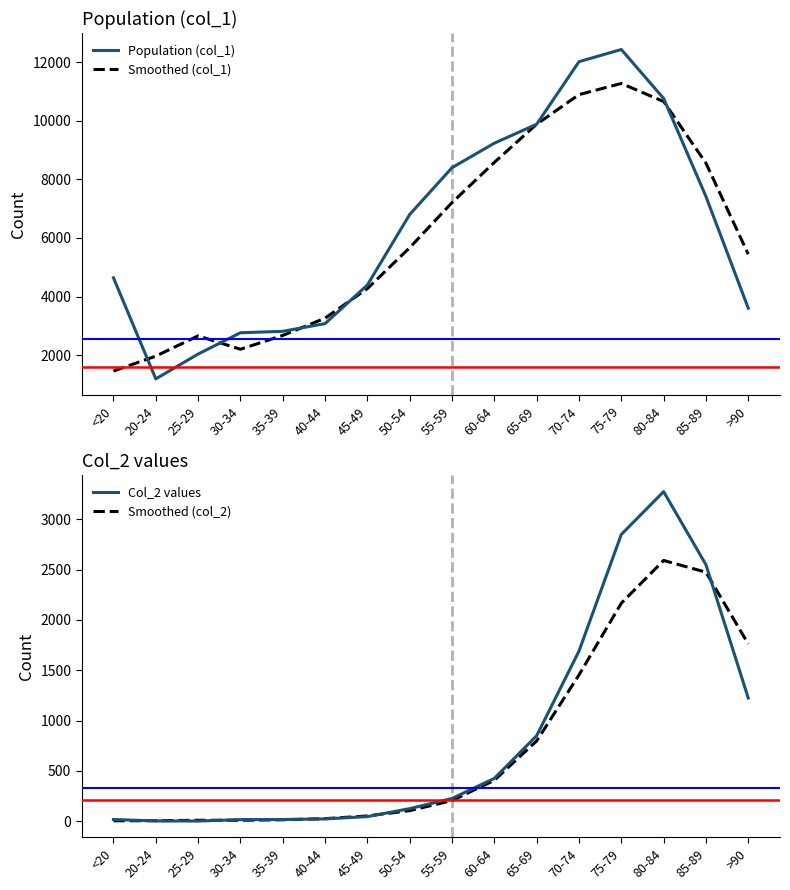

What is the smallest value displayed?

3.0